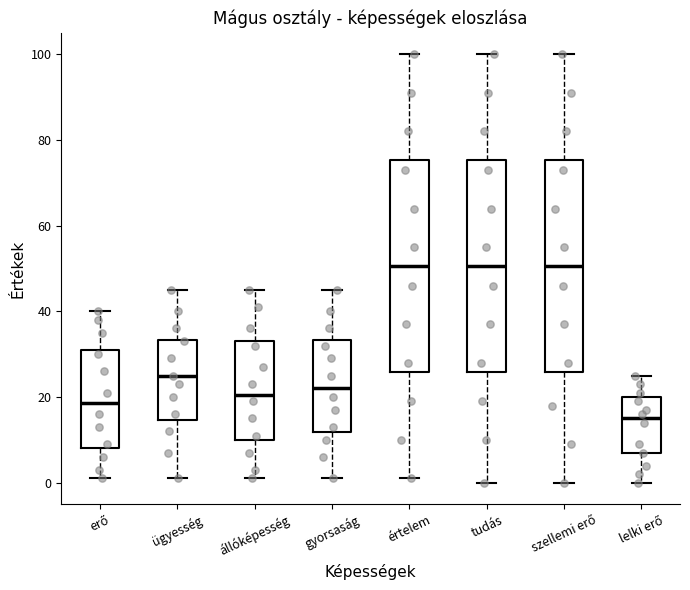

Where does the upper whisker of the box for ügyesség end on the y-axis? The values are not printed on the chart, so give them approximately, as read against the axis.

46